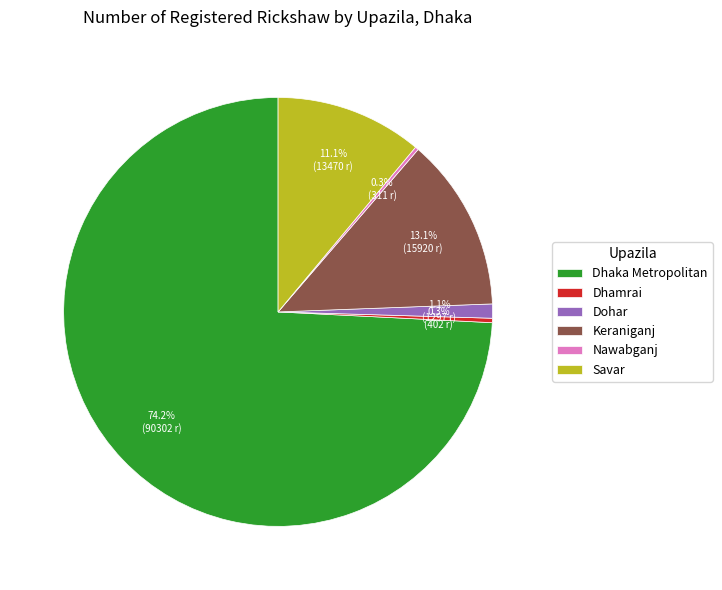

How much of the chart is everything except Savar?

88.9%